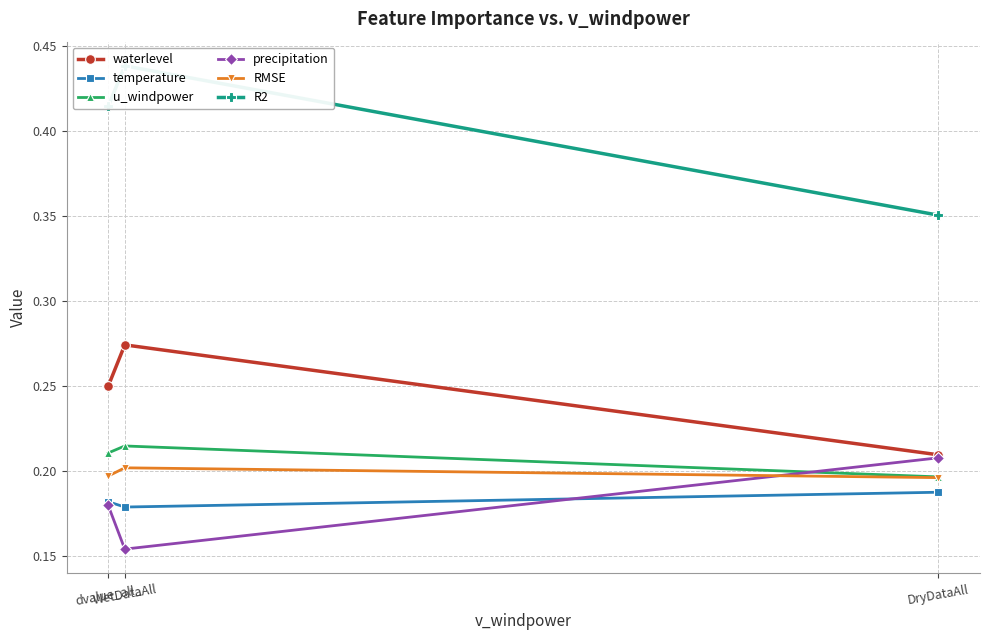

Reading right to left, transcribe all the data shown in this chart.

waterlevel: dvalue_all_=0.3	WetDataAll=0.3	DryDataAll=0.2
temperature: dvalue_all_=0.2	WetDataAll=0.2	DryDataAll=0.2
u_windpower: dvalue_all_=0.2	WetDataAll=0.2	DryDataAll=0.2
precipitation: dvalue_all_=0.2	WetDataAll=0.2	DryDataAll=0.2
RMSE: dvalue_all_=0.2	WetDataAll=0.2	DryDataAll=0.2
R2: dvalue_all_=0.4	WetDataAll=0.4	DryDataAll=0.4